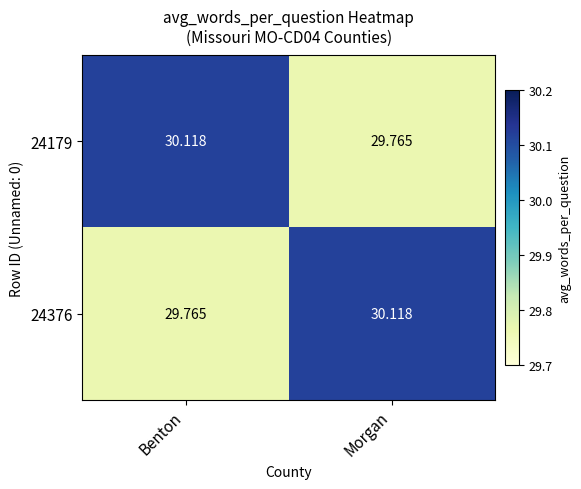

Count the number of categories in the chart.

2